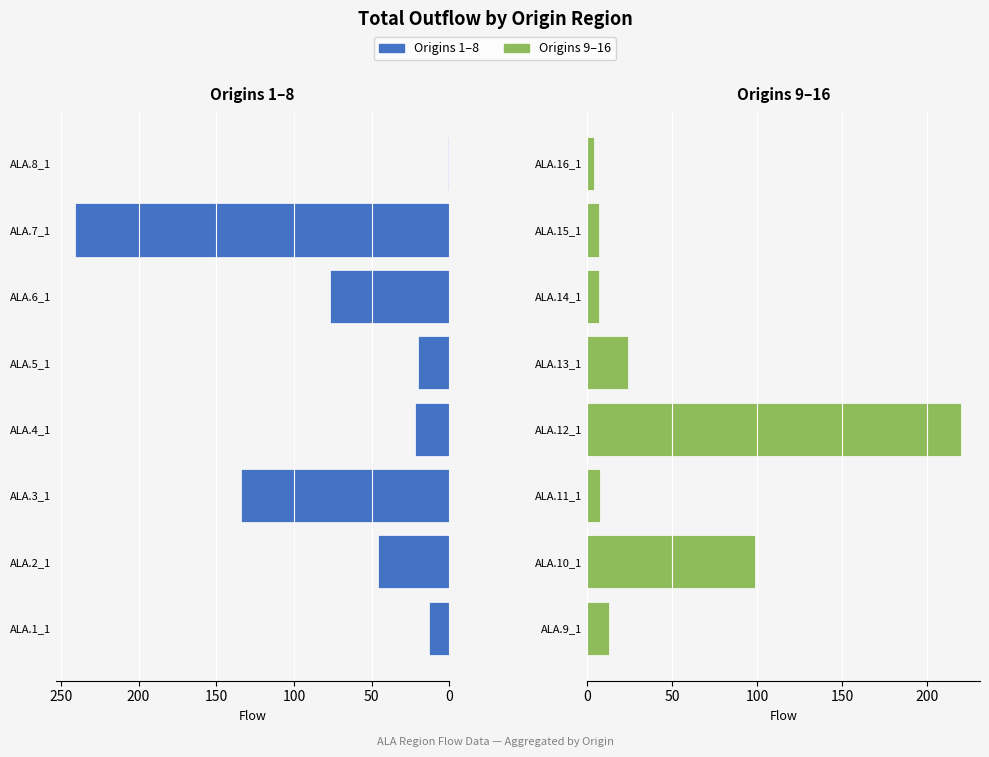

How many values in the First 8 origins series are below 46?

4